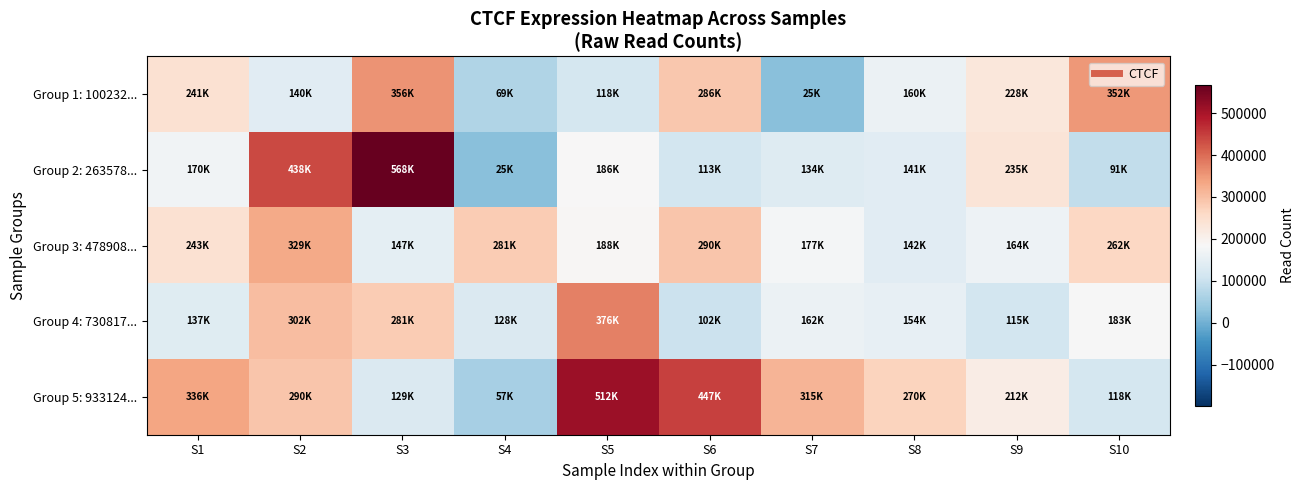

What is the maximum value shown in the chart?

567701